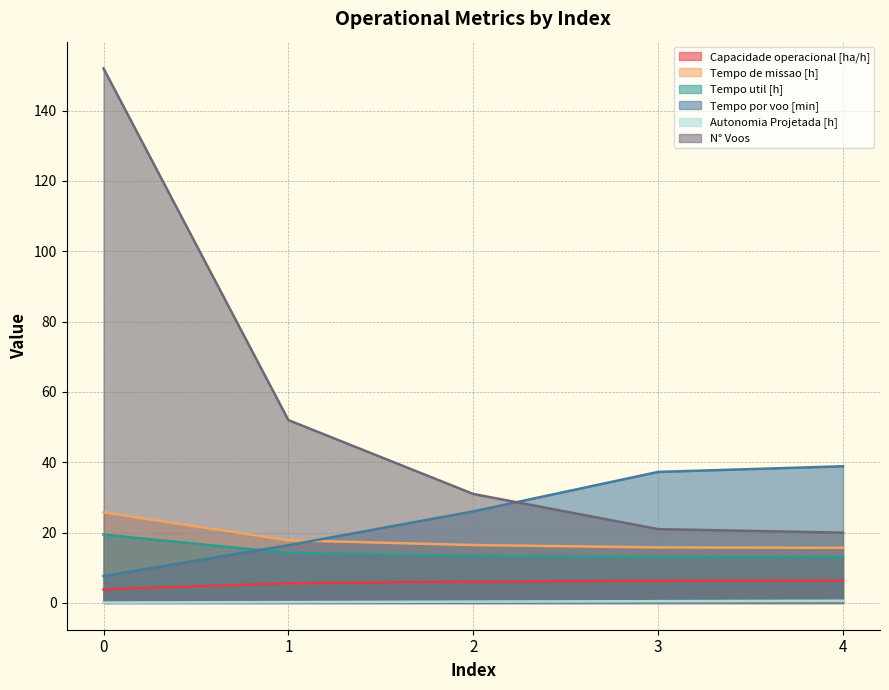

Which series changed the most between 0 and 1?

N° Voos